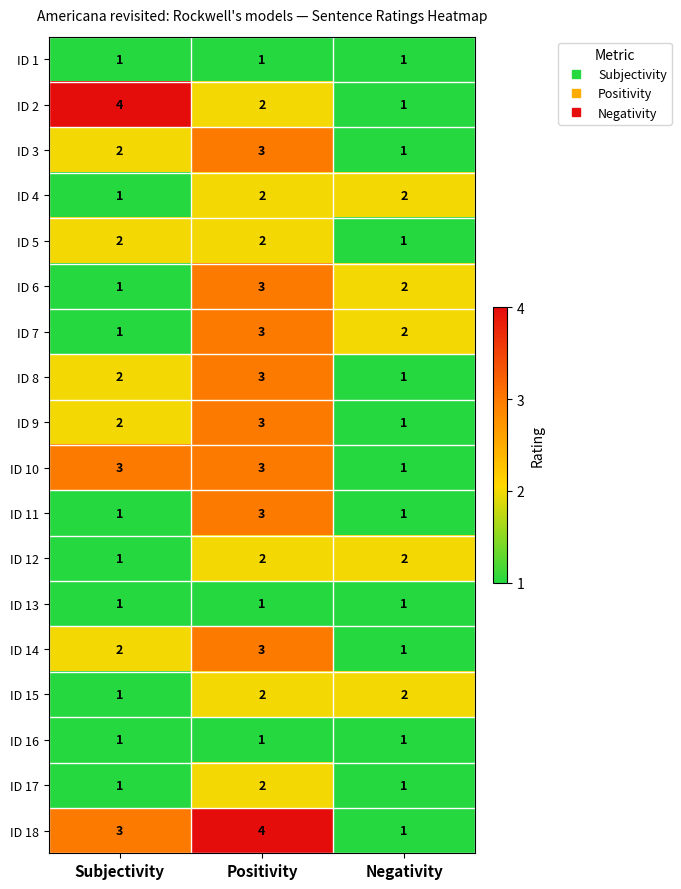

The value of ID 17 at Positivity is 1. True or false?

False